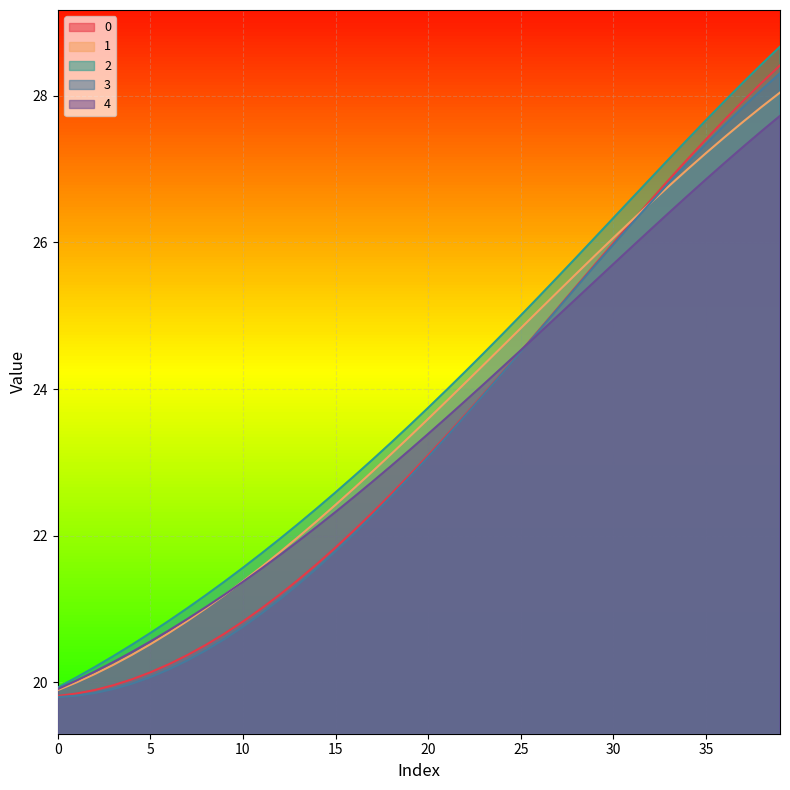

True or false: 2 and 1 cross at least once.

False